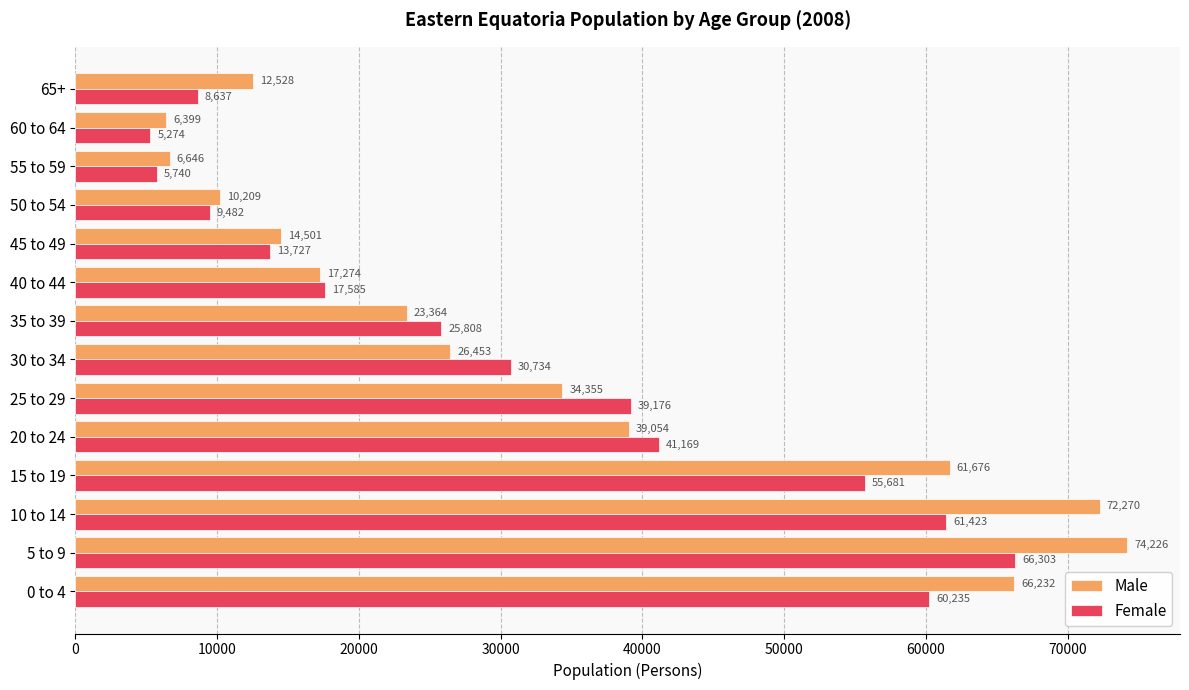

Is it true that Female equals 37918 at 5 to 9?

False